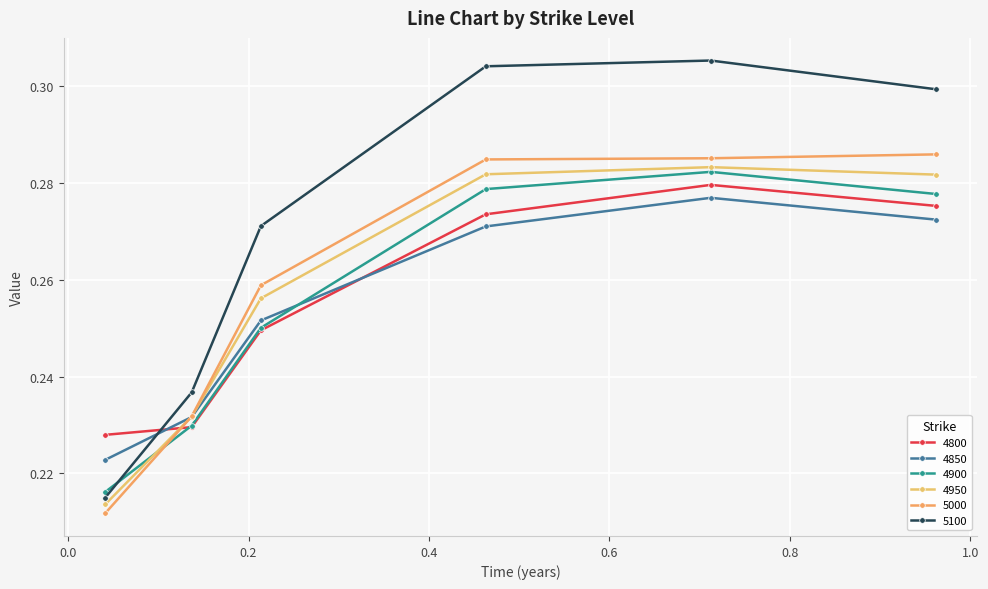

Which category has the highest value in the 4950 series?

0.7123287671232876